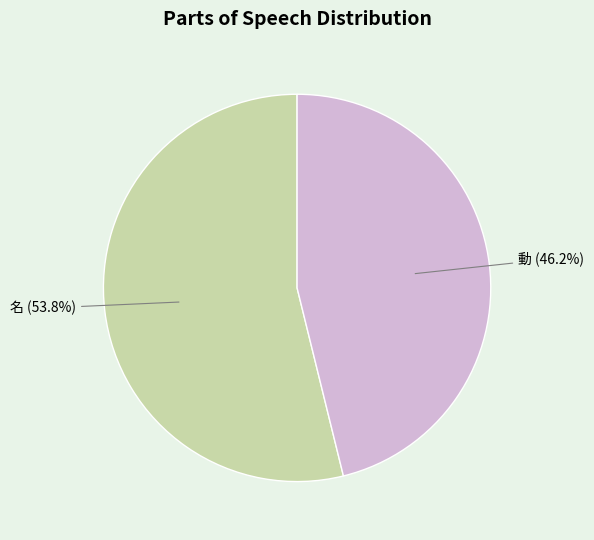

Is there a majority slice in this chart?

Yes